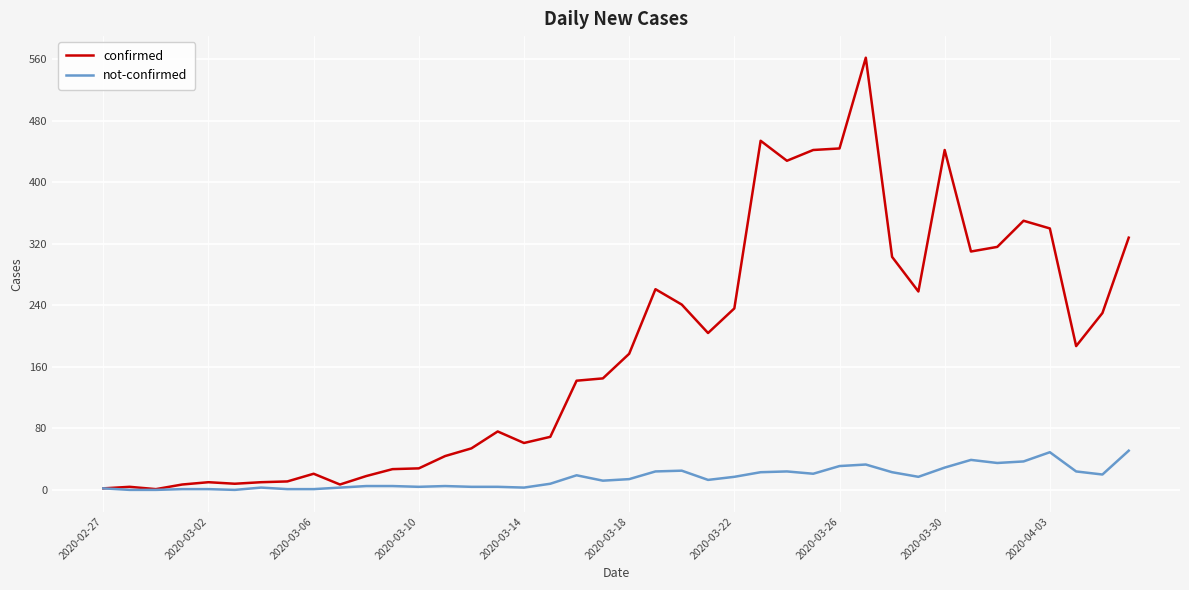

Which series has the largest total across all categories?

confirmed